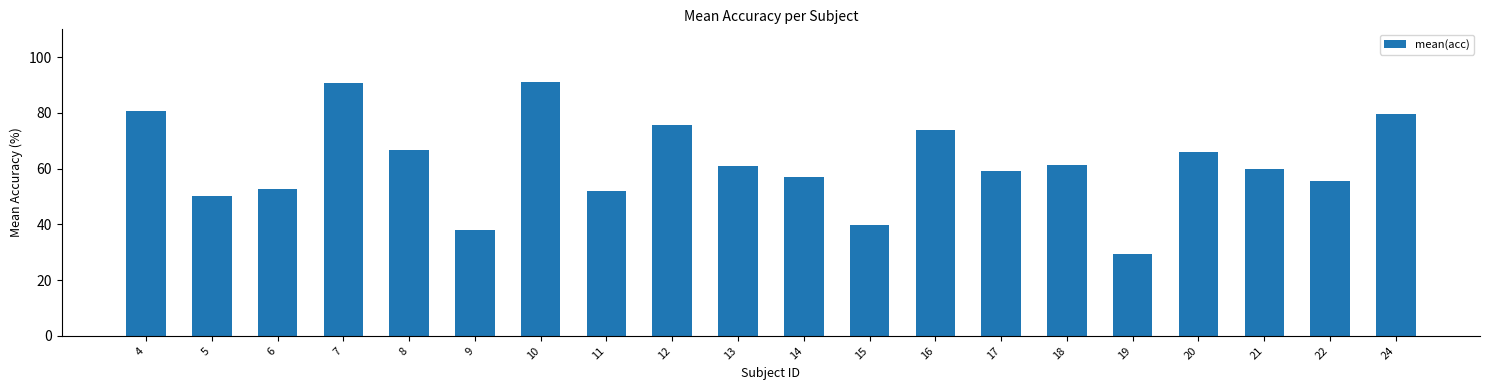

What is the value of the 10th bar from the left?

61.0